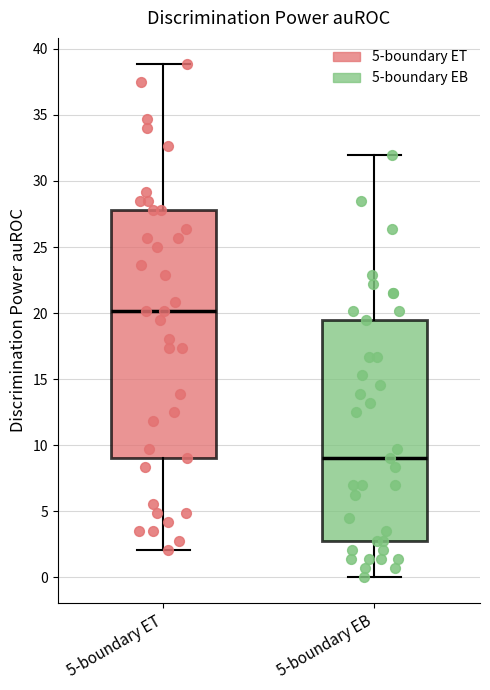

Where does the upper whisker of the box for 5-boundary EB end on the y-axis? The values are not printed on the chart, so give them approximately, as read against the axis.

32.0